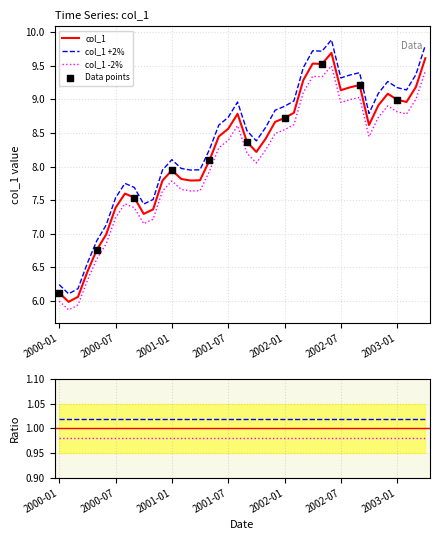

Which has a higher value, 2002-10 or 2001-06?

2002-10